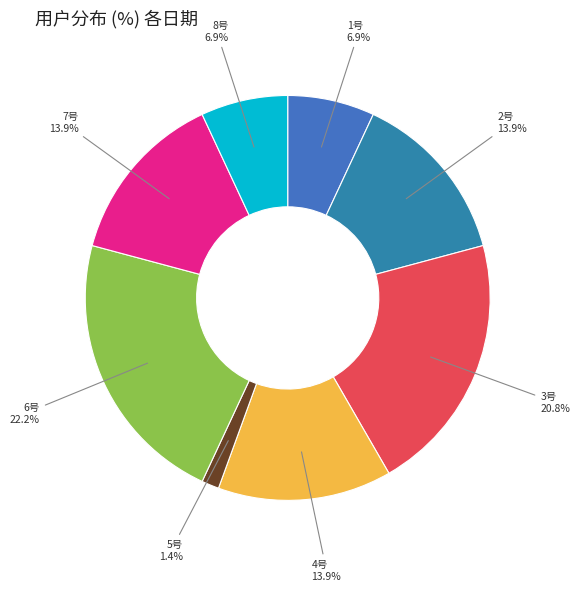

True or false: 8号 accounts for 2% of the total.

False